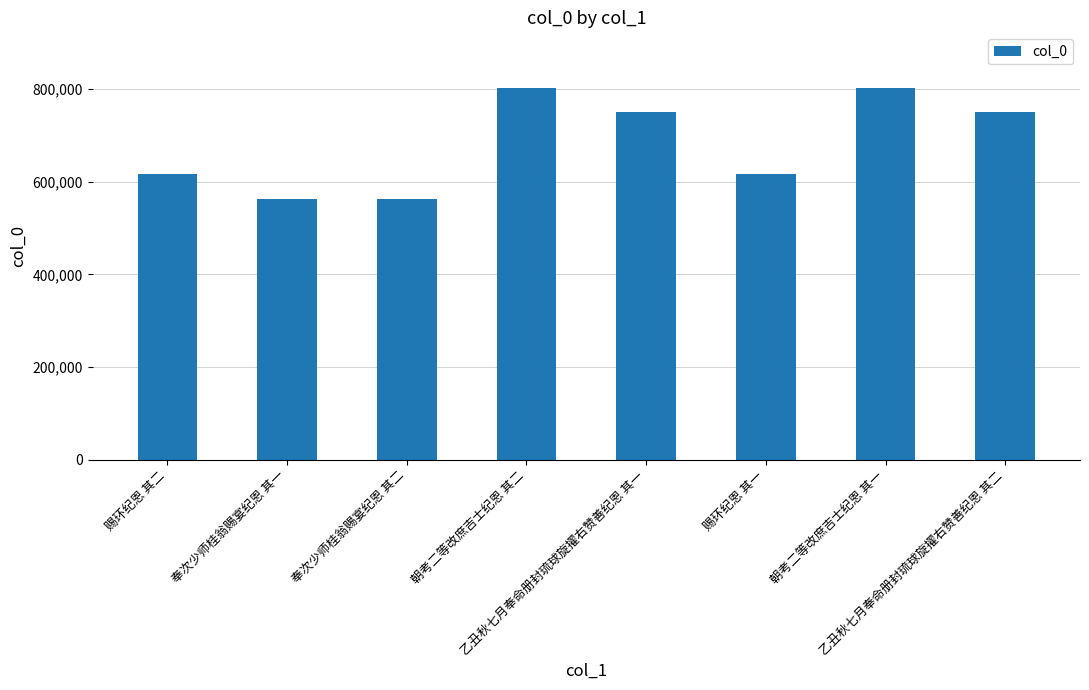

What value does the data have at 乙丑秋七月奉命册封琉球旋擢右赞善纪恩 其一, to the nearest 50?

749800